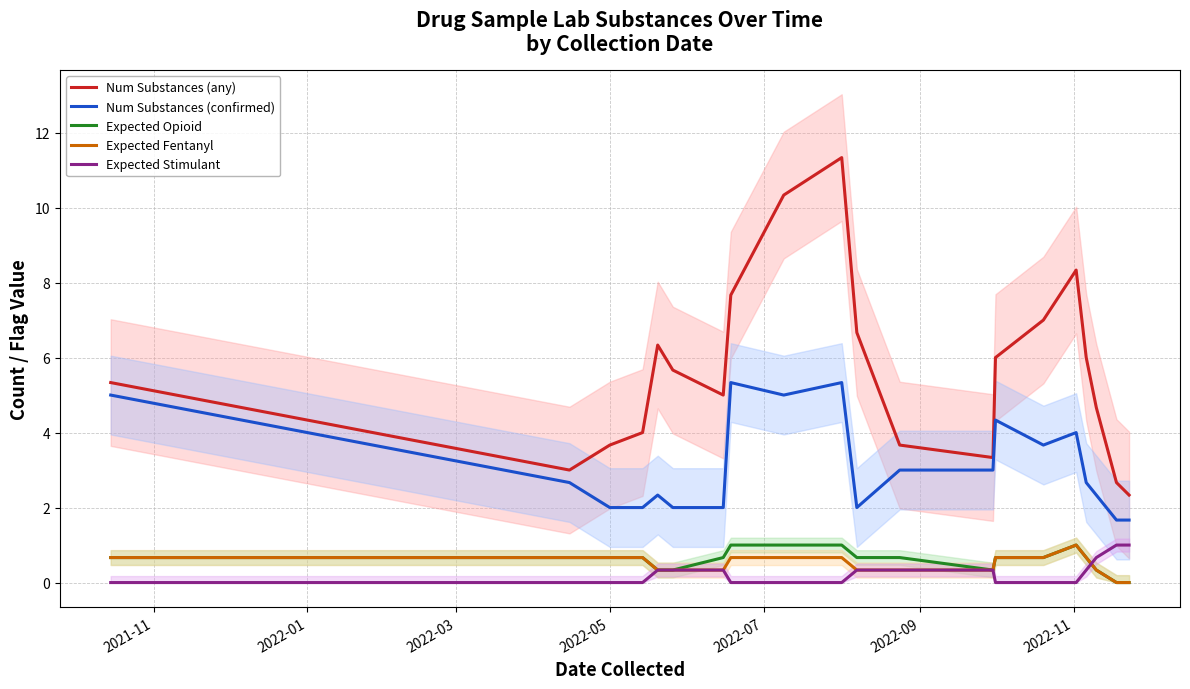

How many values in the Expected Stimulant series exceed 0?

10